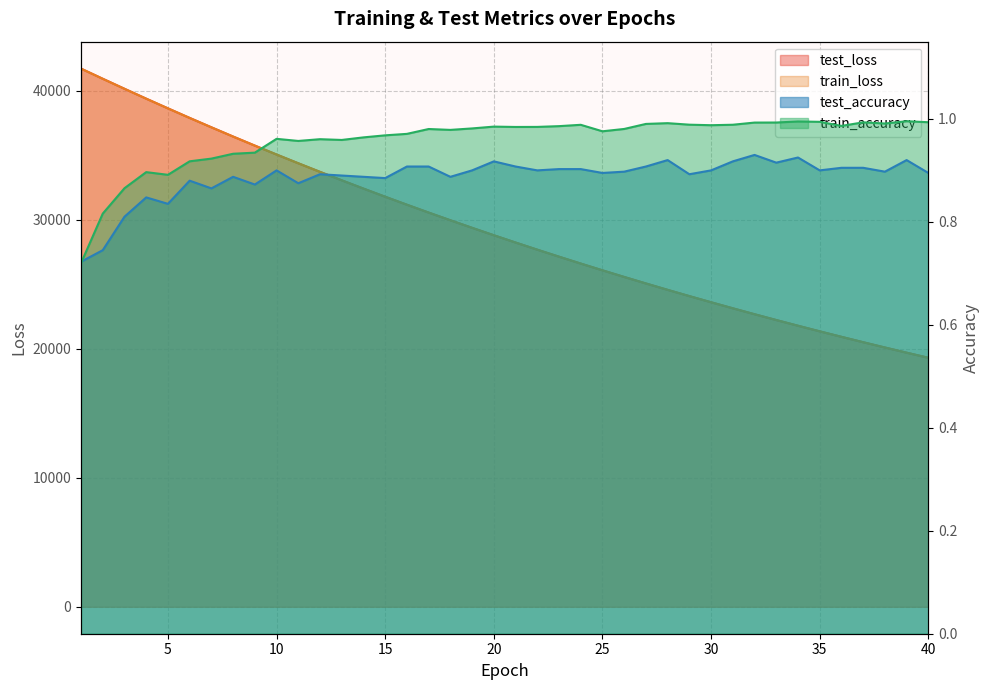

How many lines are shown in the chart?

4